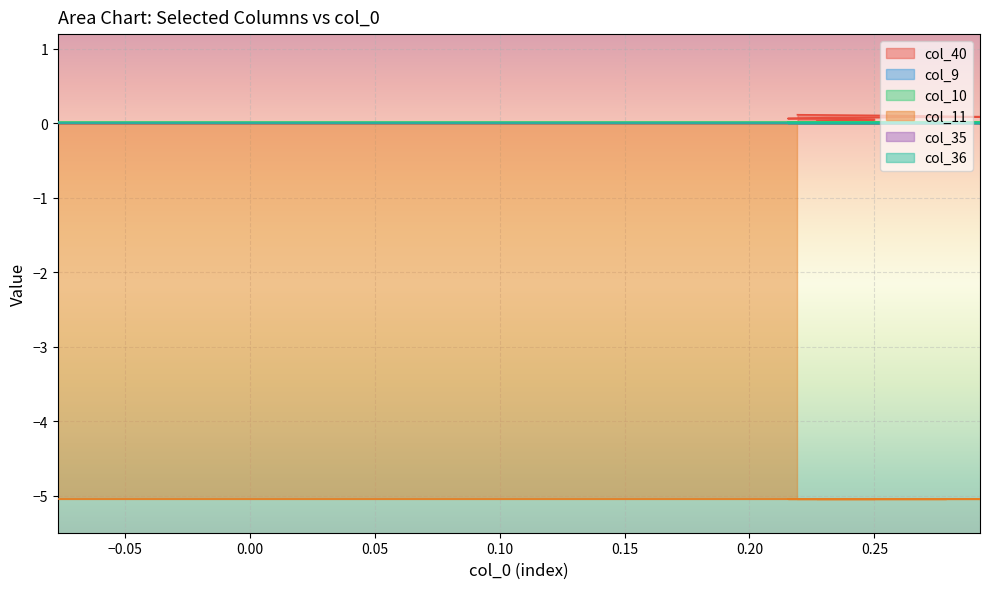

True or false: col_11 has a value of -5.1 at 4.

True